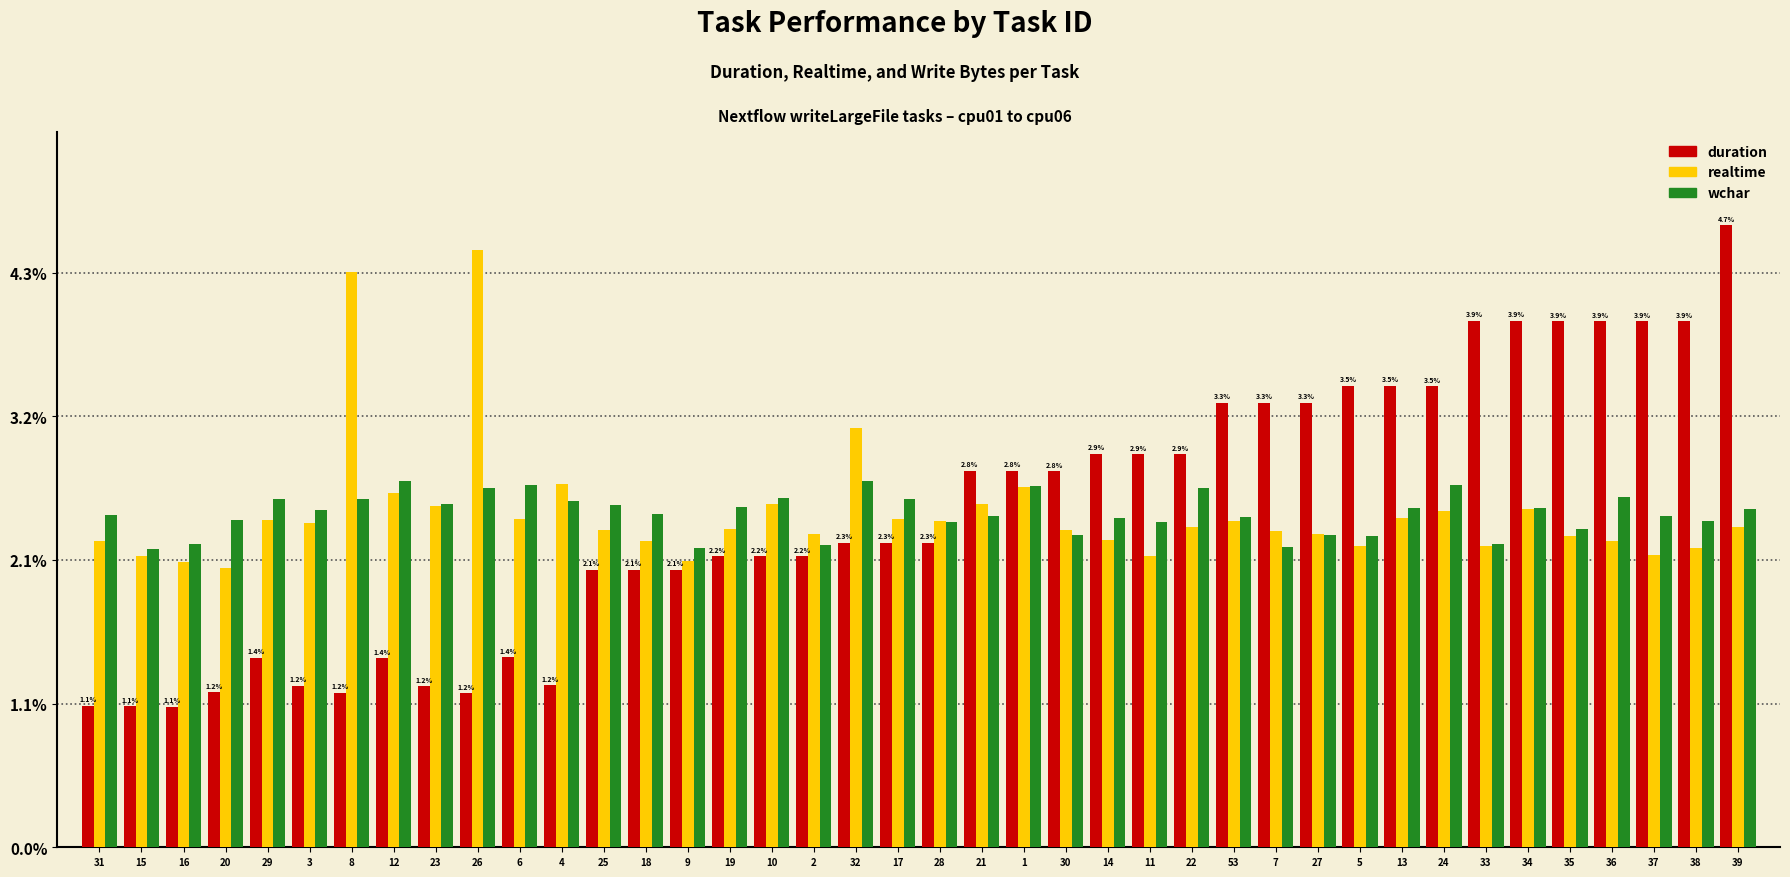

Which label corresponds to the largest value in the chart?

39